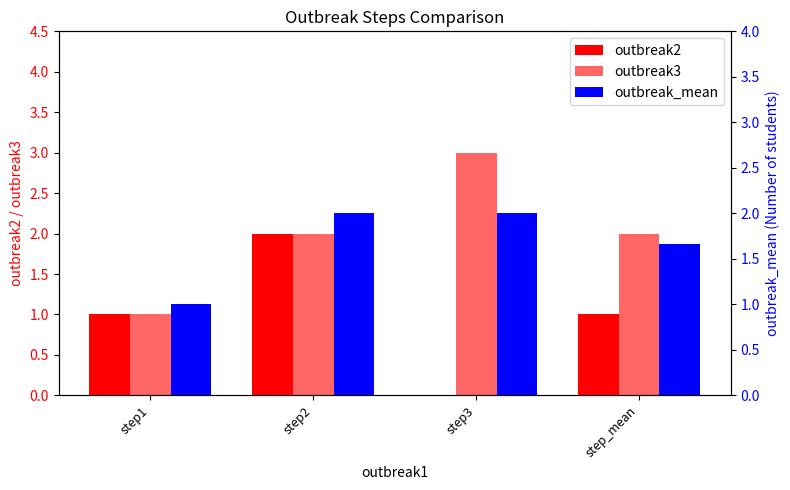

What is the difference between the outbreak2 values at step3 and step1?

1.0